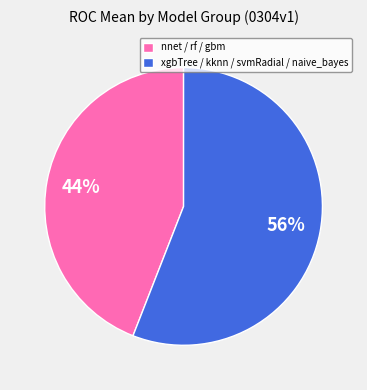

Which has a higher value, xgbTree / kknn / svmRadial / naive_bayes or nnet / rf / gbm?

xgbTree / kknn / svmRadial / naive_bayes